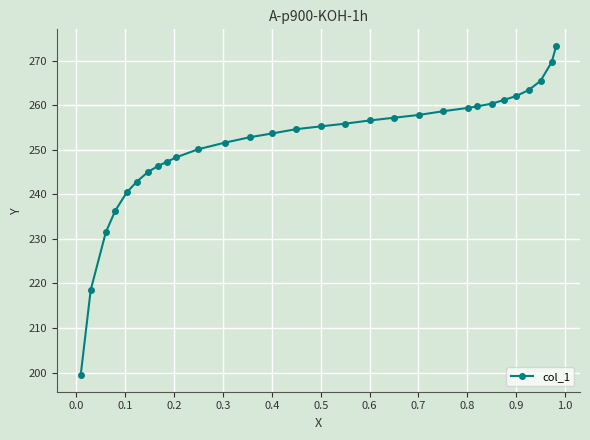

What is the smallest value displayed?

199.4